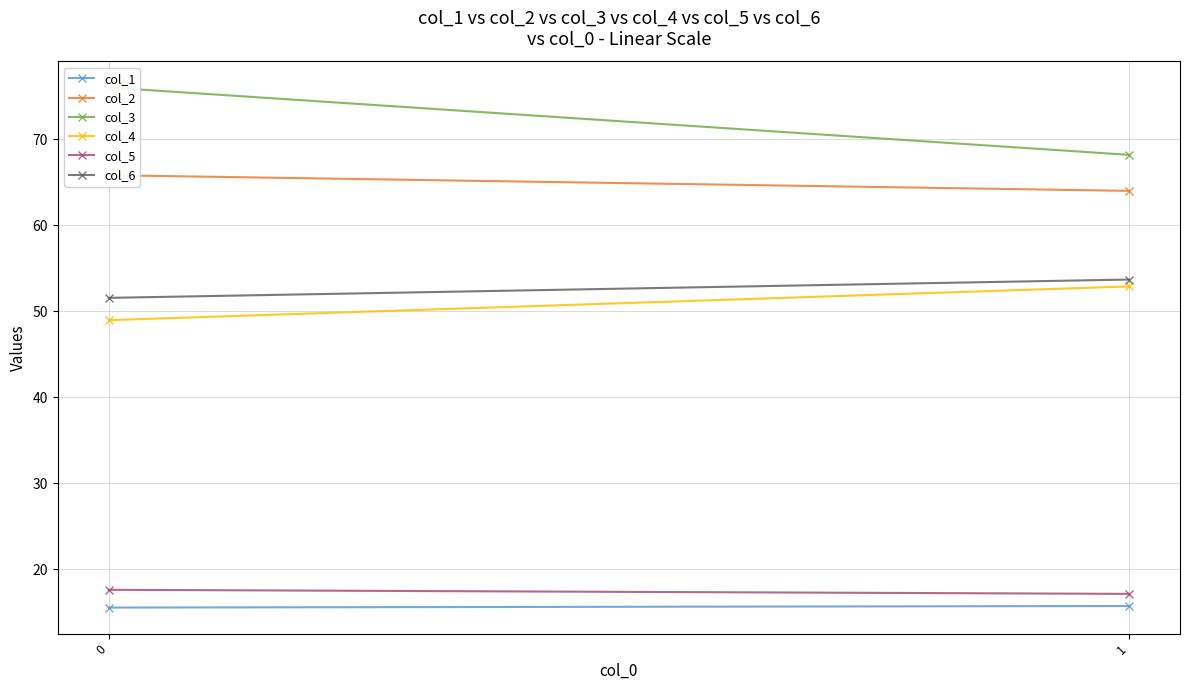

What is the sum of all col_4 values?

101.9